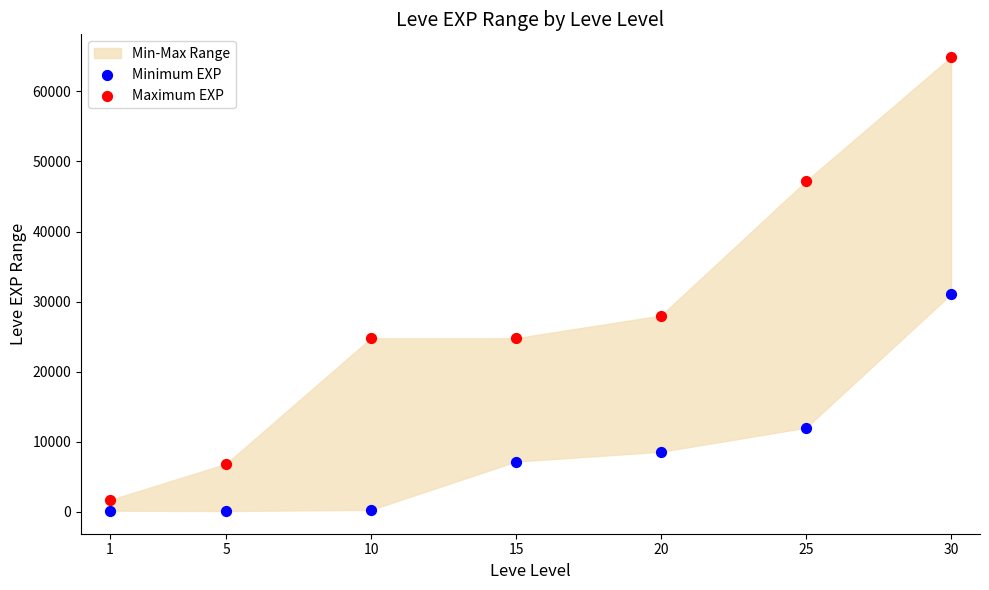

Across all series, what Y value is closest to 32510?

31070